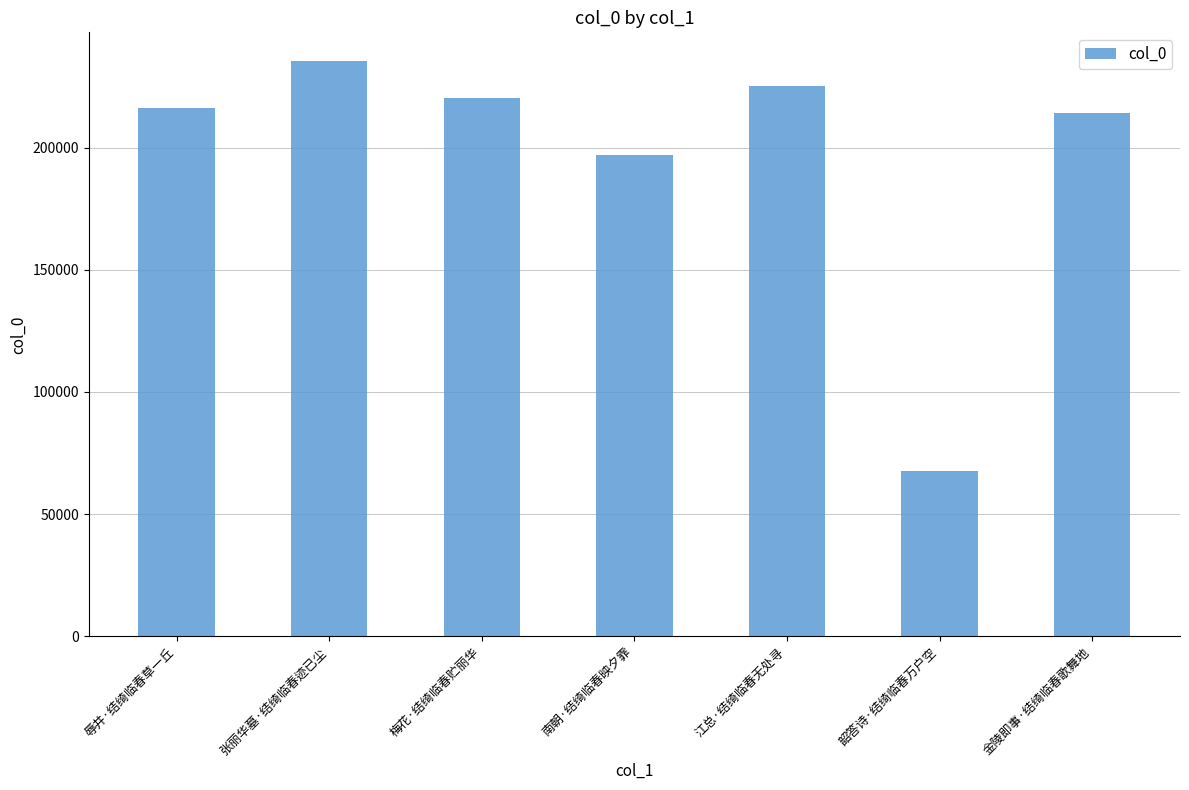

Is it true that the value at 韶答诗·结绮临春万户空 is 23891?

False